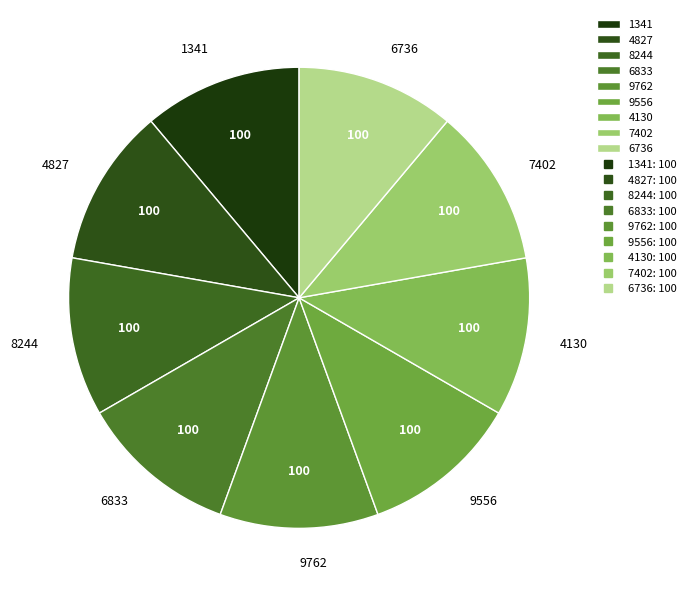

Count the number of slices in the pie.

9